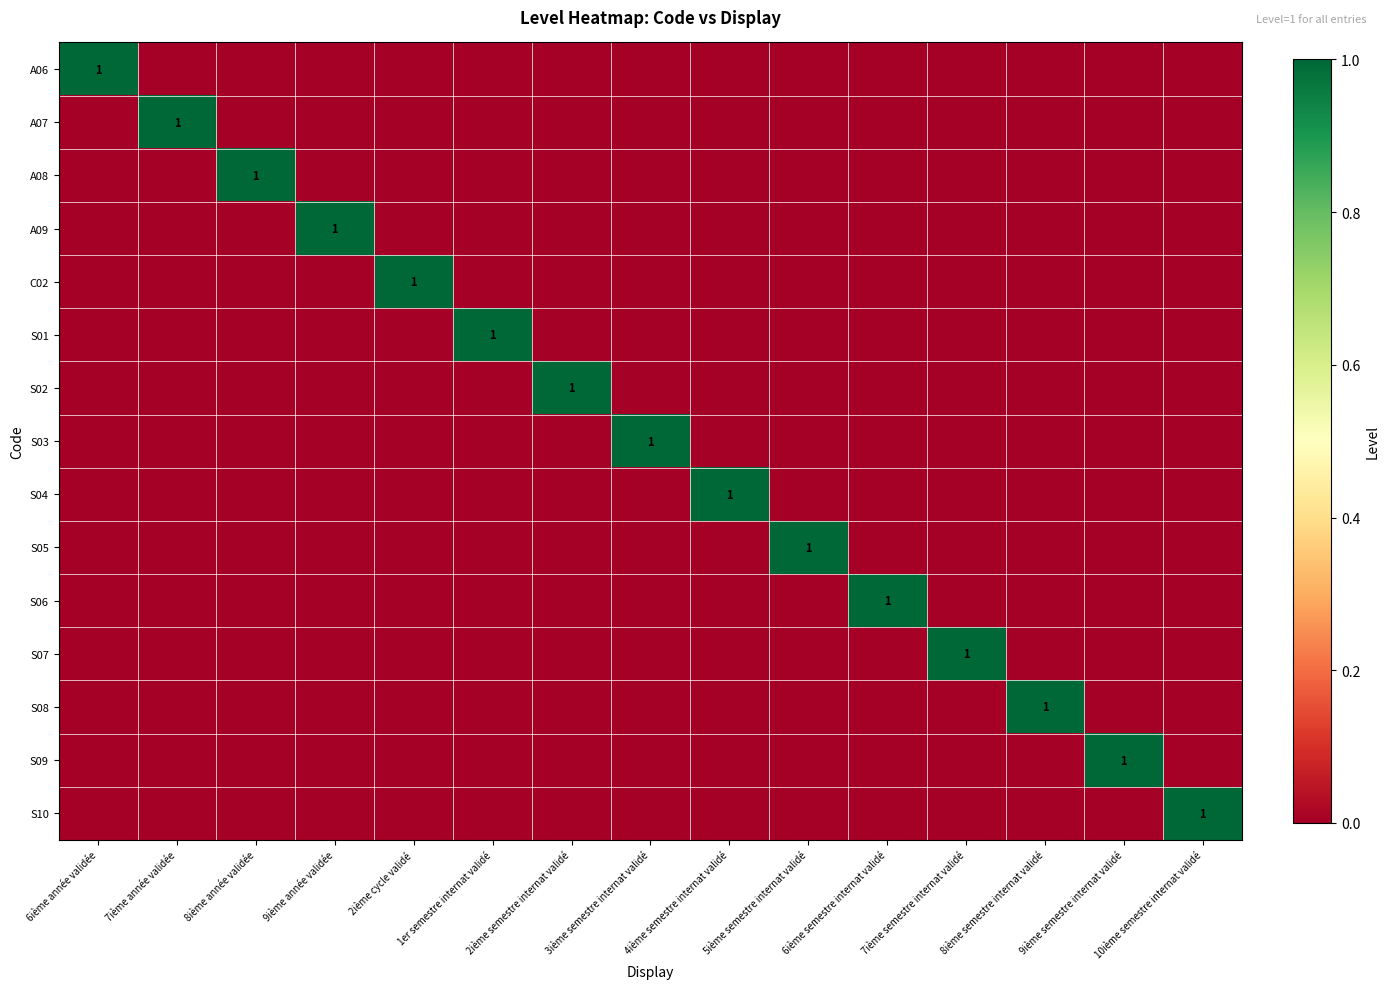

How many S06 values are between 0 and 1?

15